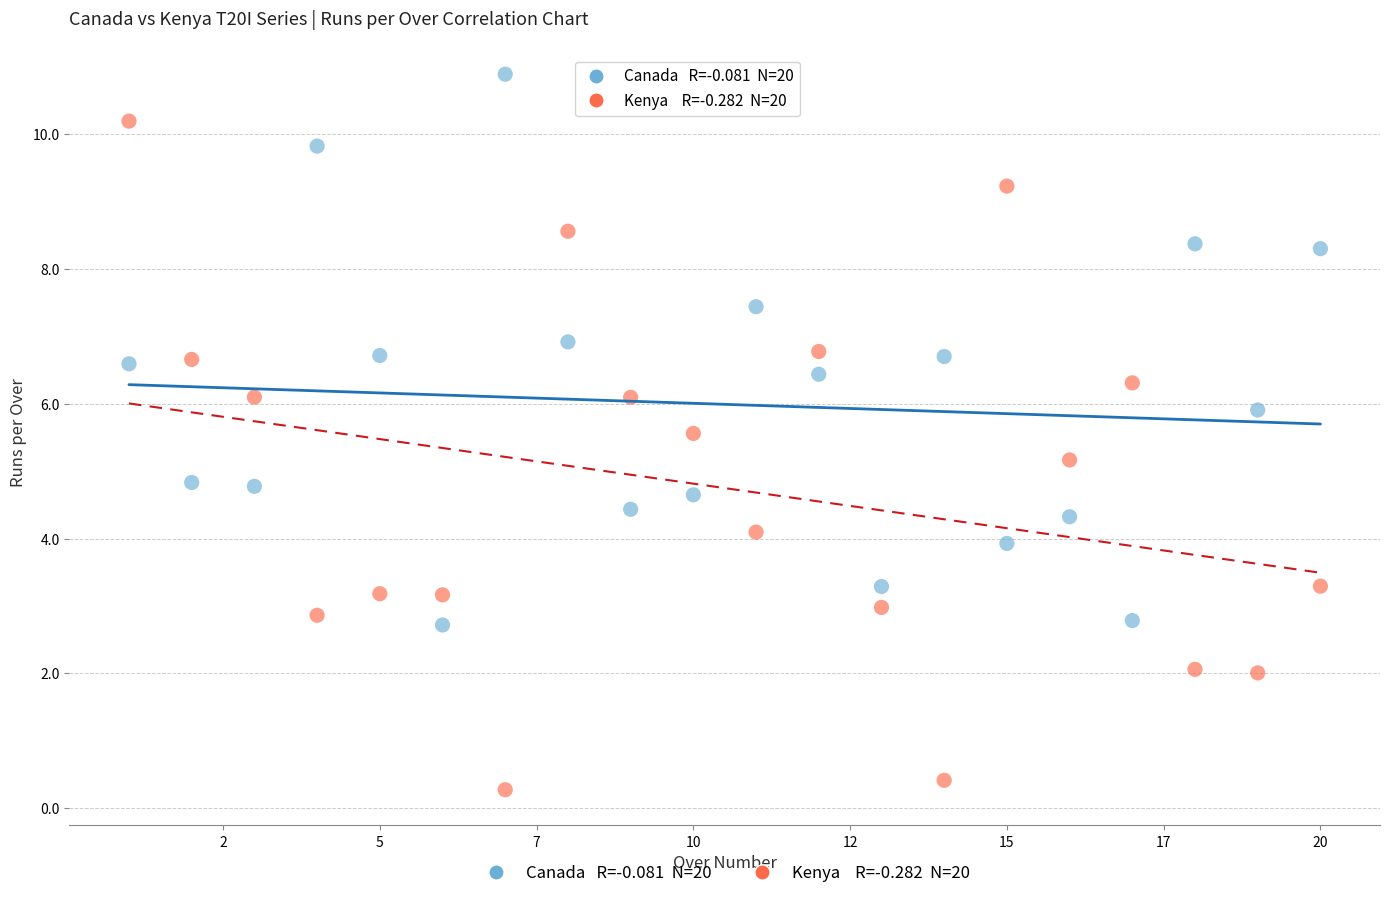

Across all data points, what is the range of X values (max minus min)?

19.0